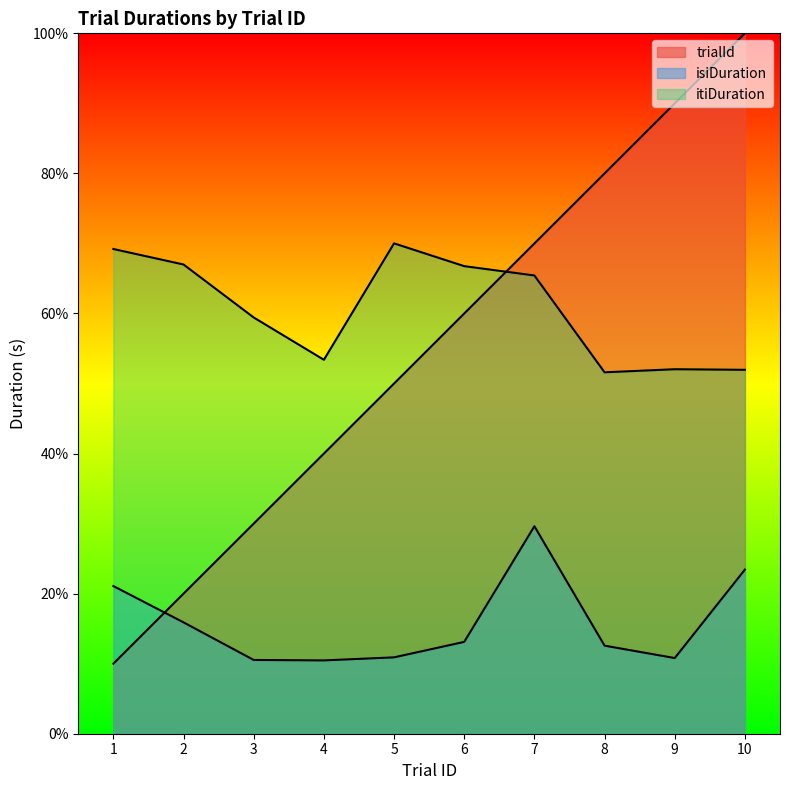

At how many categories does at least one series exceed 8?

2